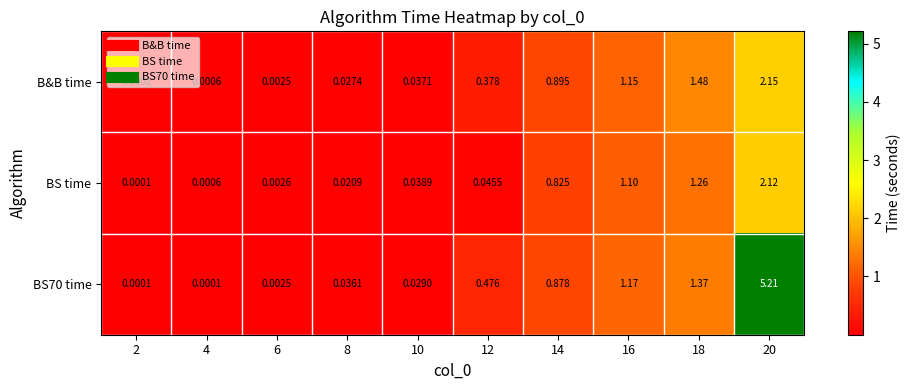

Is the value of BS time at 16 greater than the value of BS70 time at 4?

Yes